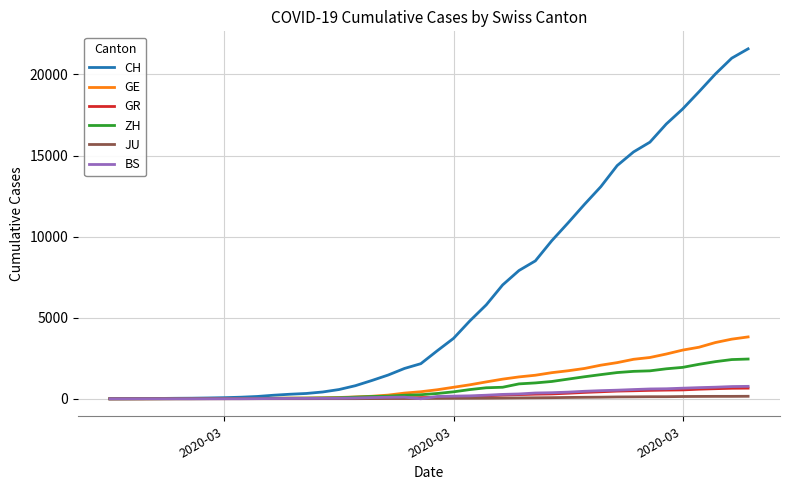

Which series has the widest spread of values?

CH